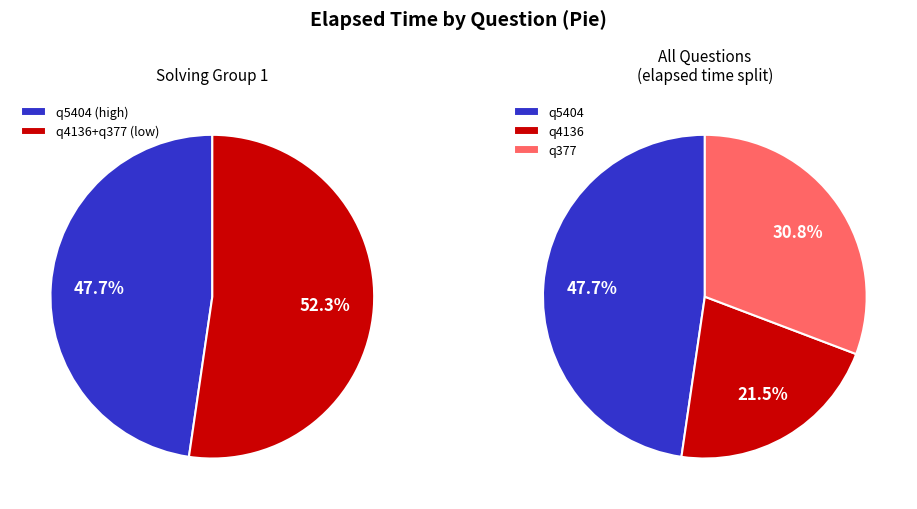

Approximately how many times larger is the value at q377 compared to q5404?

0.6